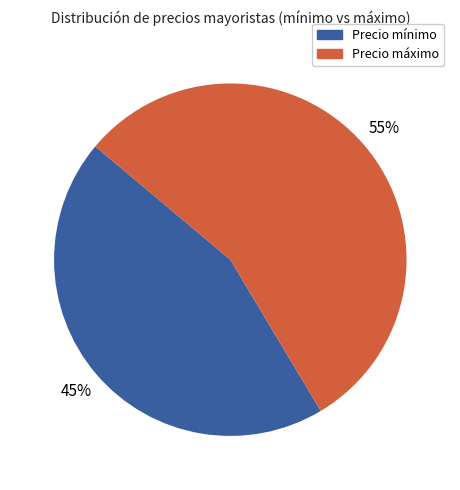

Is there any slice that represents more than half of the pie?

Yes